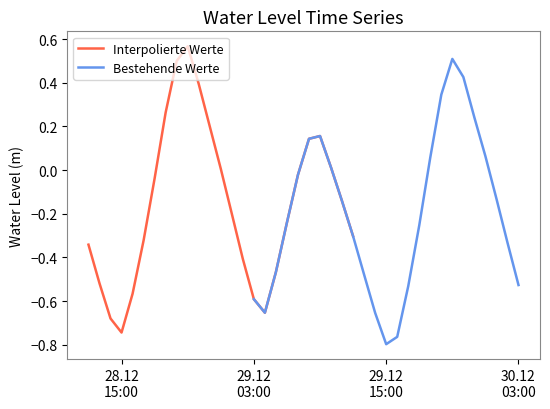

What is the sum of all Interpolierte Werte values?

-4.0